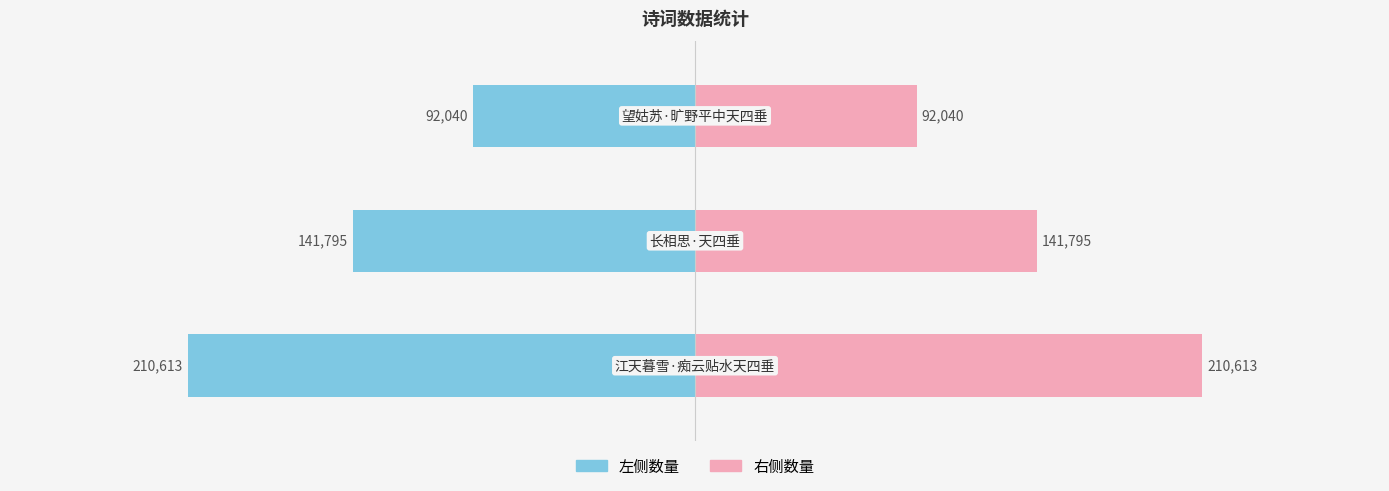

Reading left to right, extract all data points from this chart.

左侧数量: 0=-210613	1=-141795	2=-92040
右侧数量: 0=210613	1=141795	2=92040